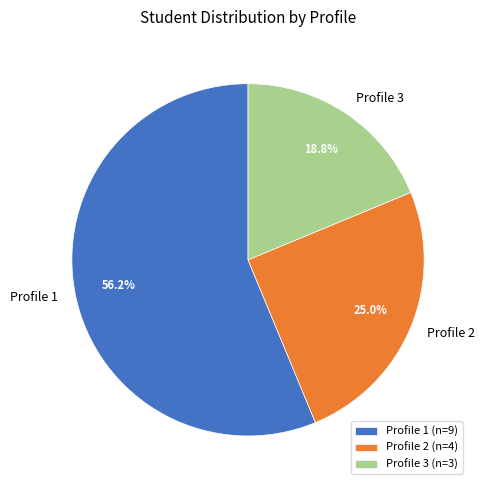

Is there a majority slice in this chart?

Yes